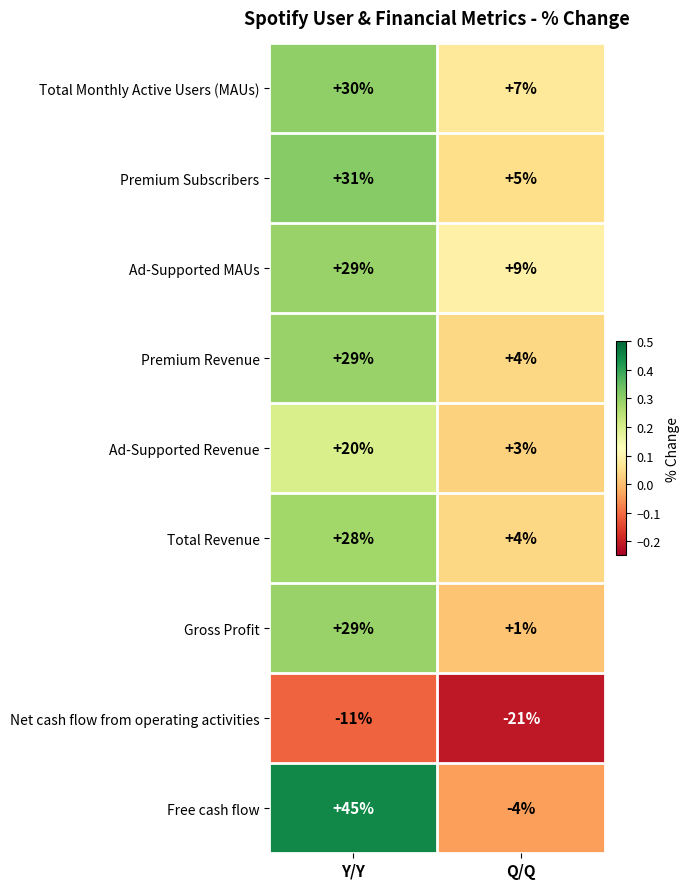

Between Y/Y and Q/Q, which series saw the biggest shift?

Free cash flow